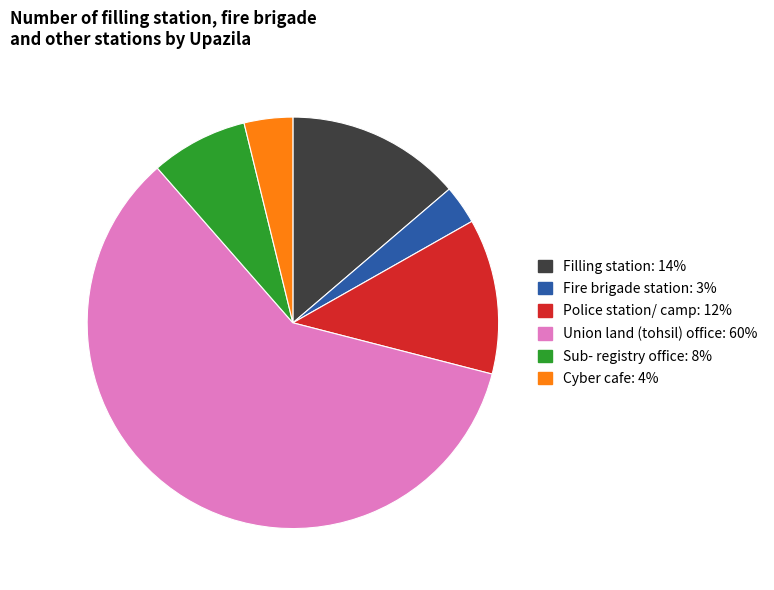

Which category has the biggest portion of the pie?

Union land (tohsil) office